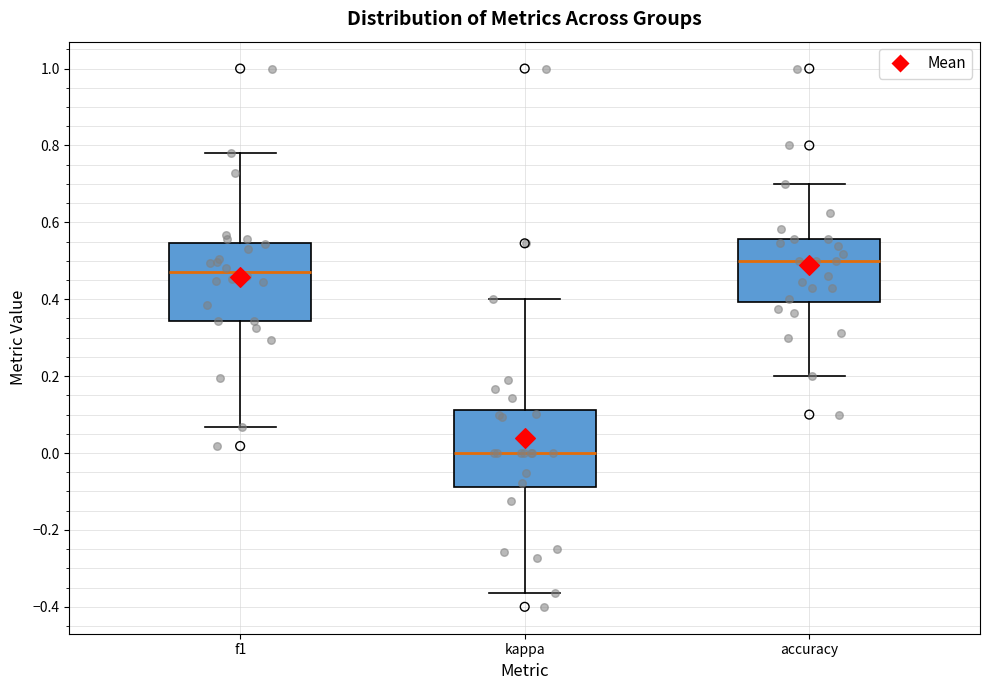

Where is the lower edge of the box for kappa on the y-axis? The values are not printed on the chart, so give them approximately, as read against the axis.

-0.08